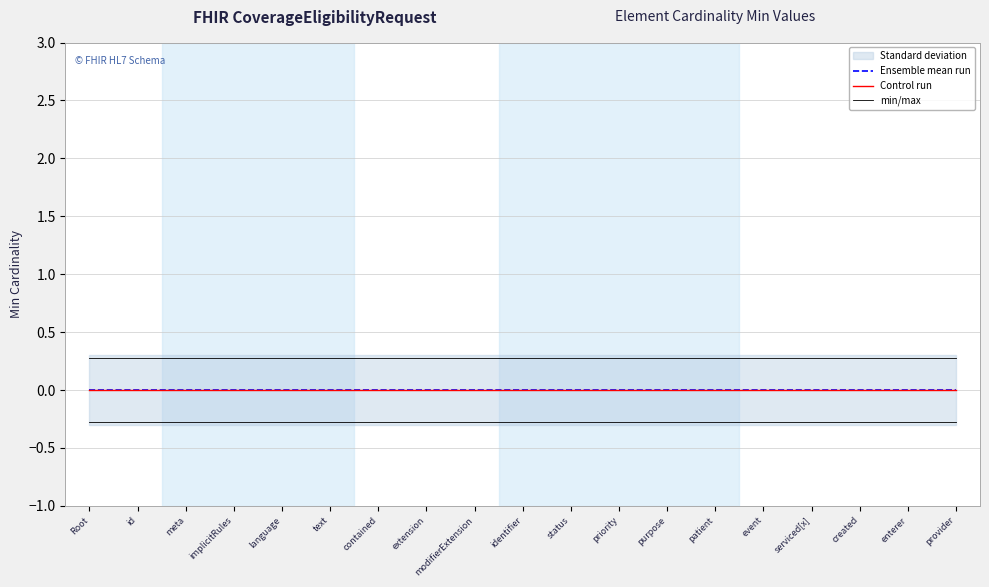

True or false: Control run has a value of 0.0 at implicitRules.

True